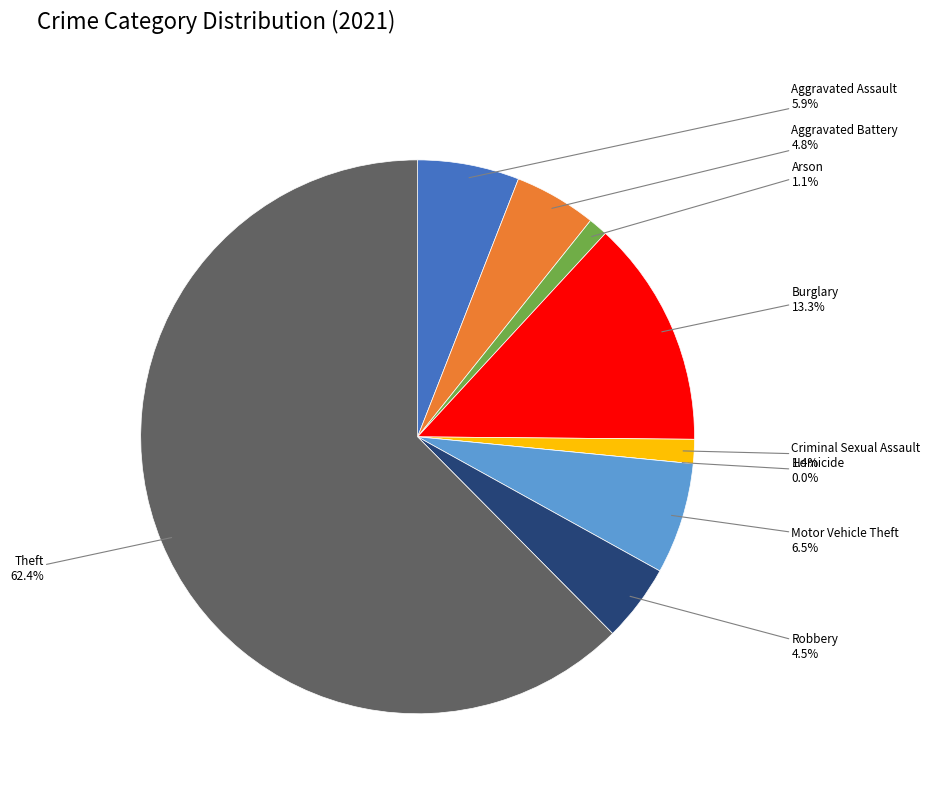

To the nearest percent, what portion does Robbery represent?

5%